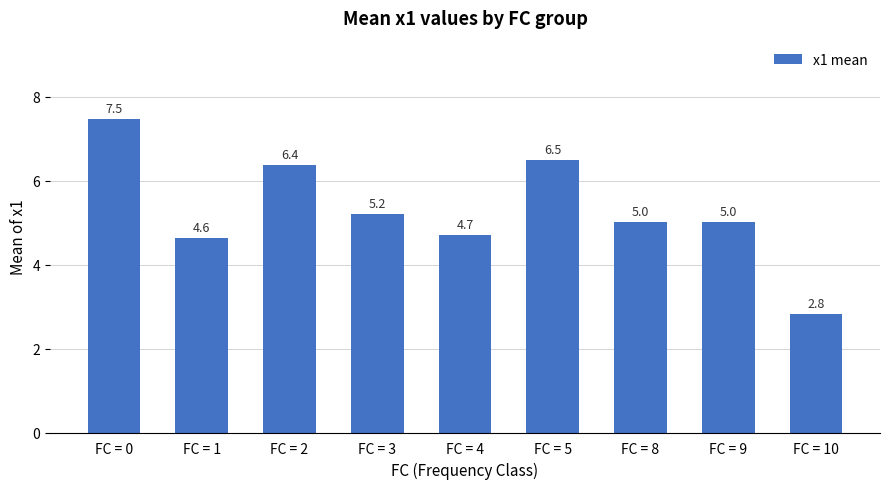

What is the smallest value displayed?

2.8